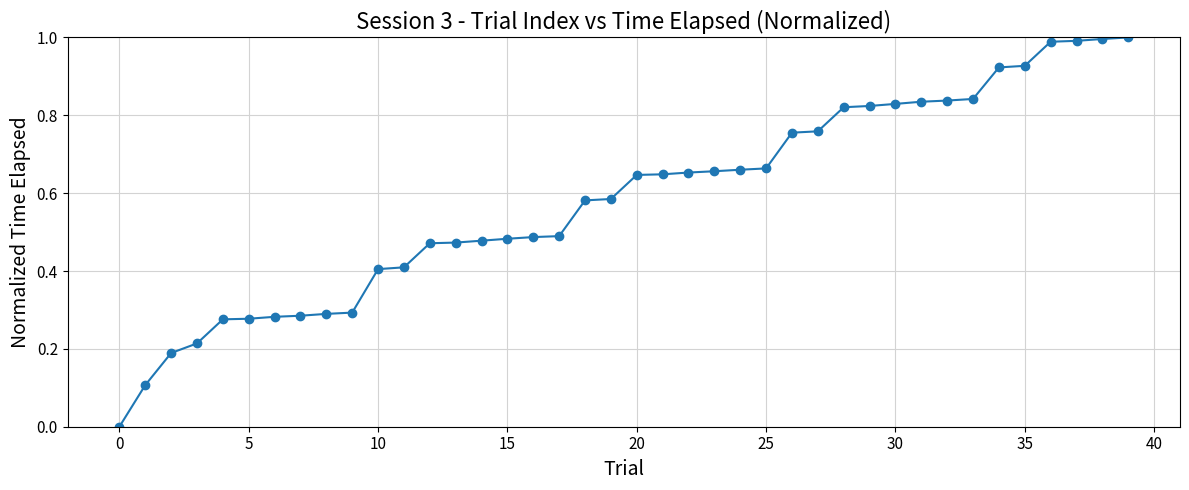

How many positive values are there?

39